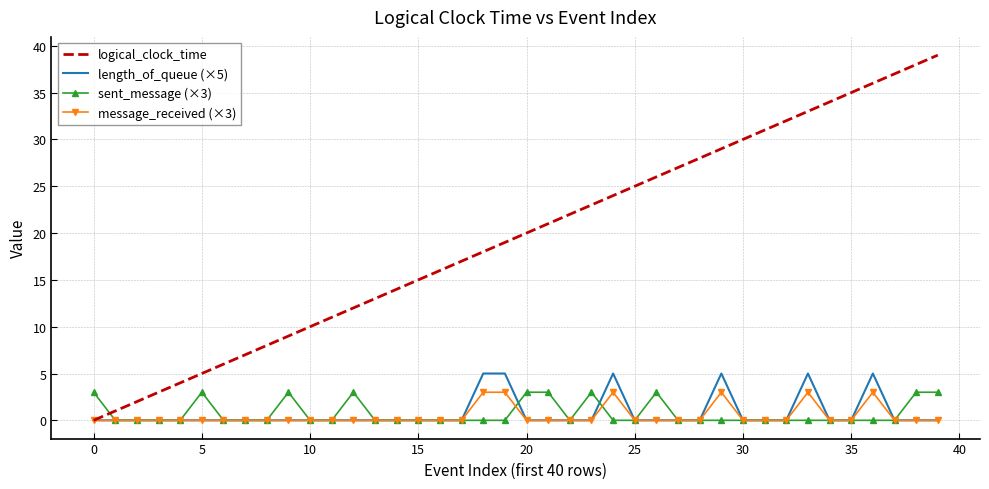

Which series has the largest total across all categories?

logical_clock_time